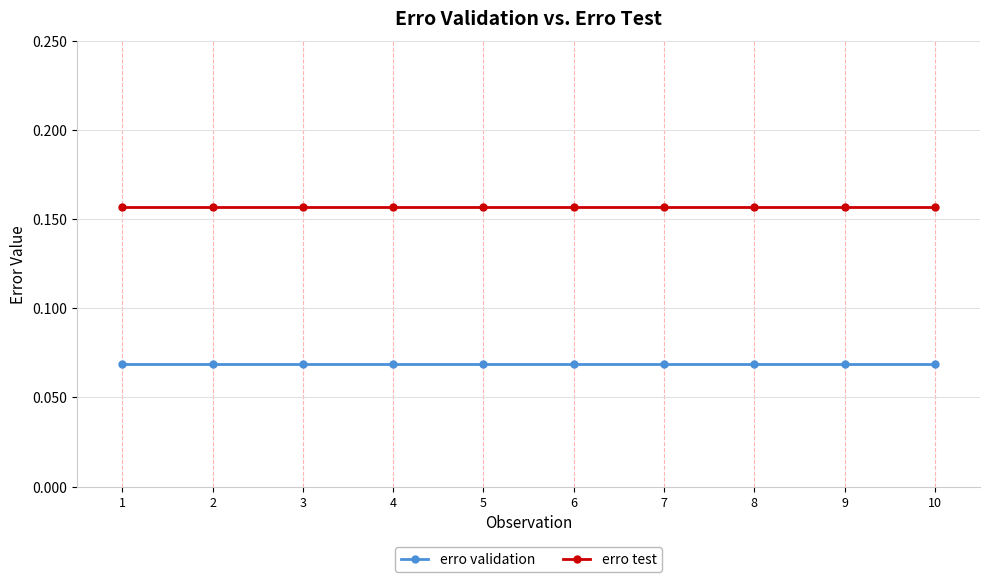

Which series has the largest total across all categories?

erro test